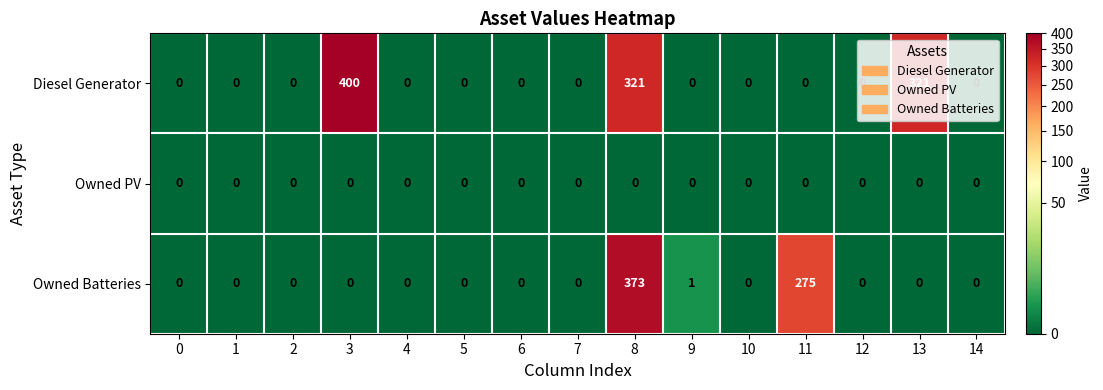

Which series changed the most between 0 and 9?

Owned Batteries